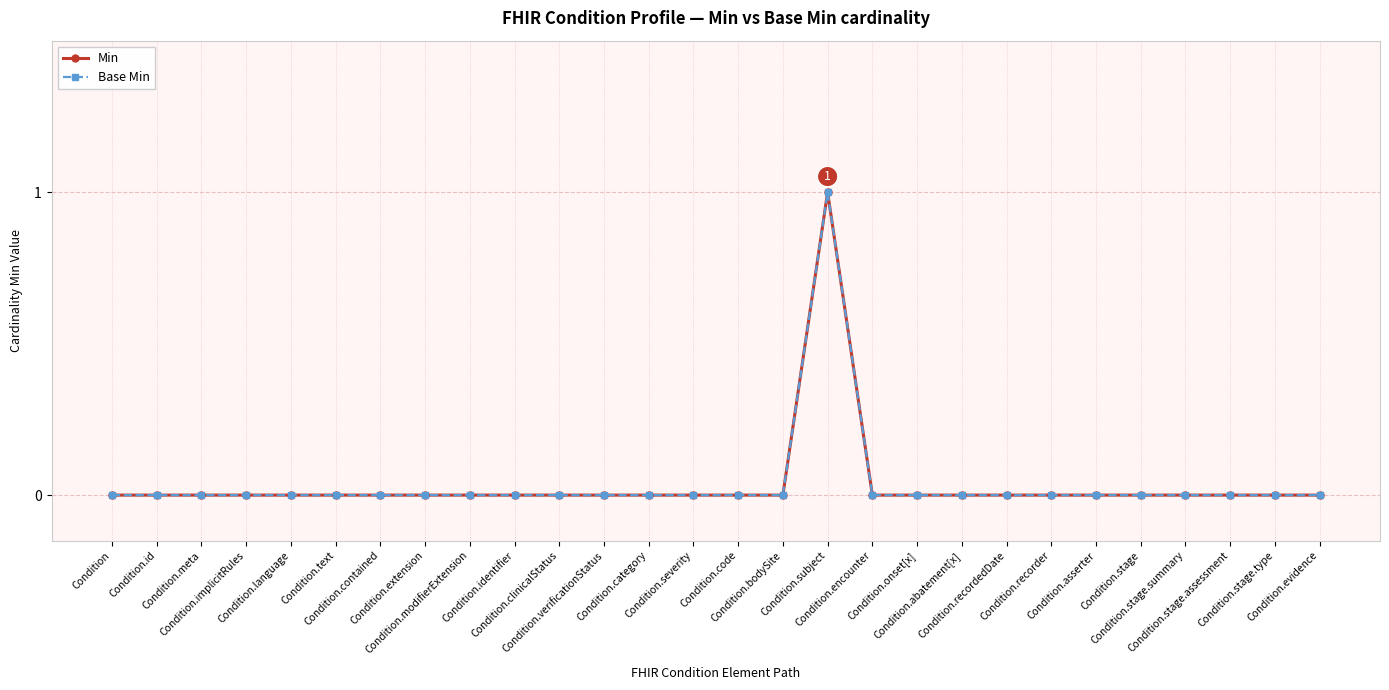

Which series has the largest range (max minus min)?

Min